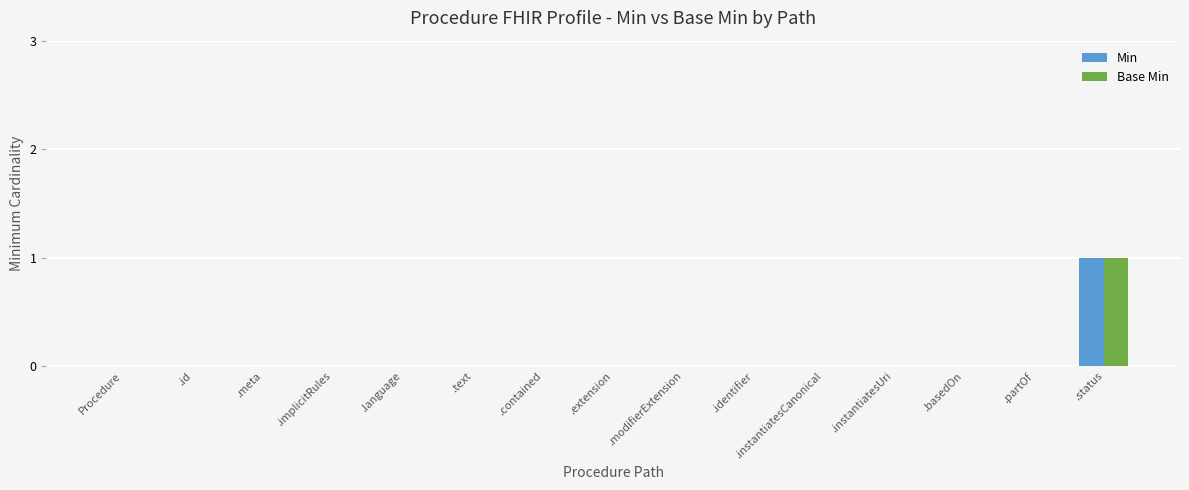

The value of Base Min at Procedure is 0. True or false?

True